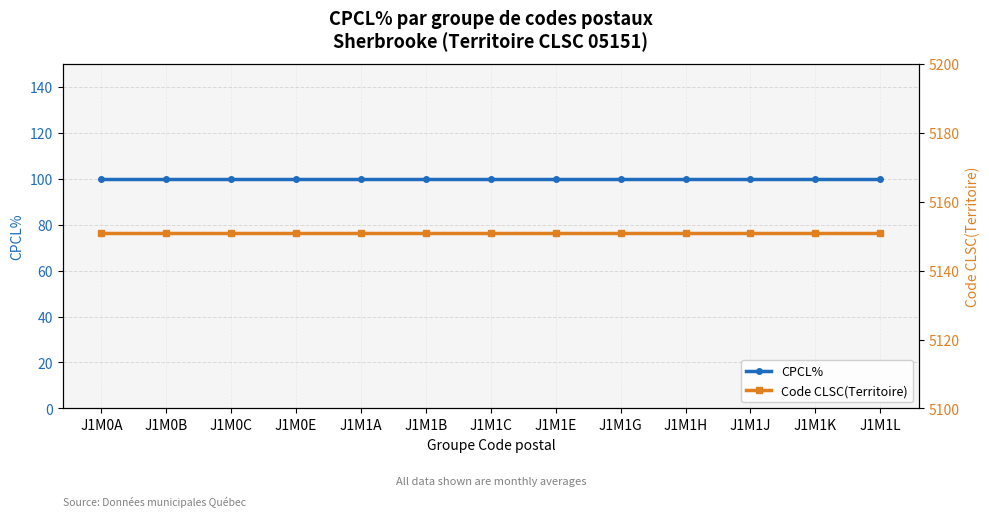

Which category has the highest value in the CPCL% series?

J1M0A